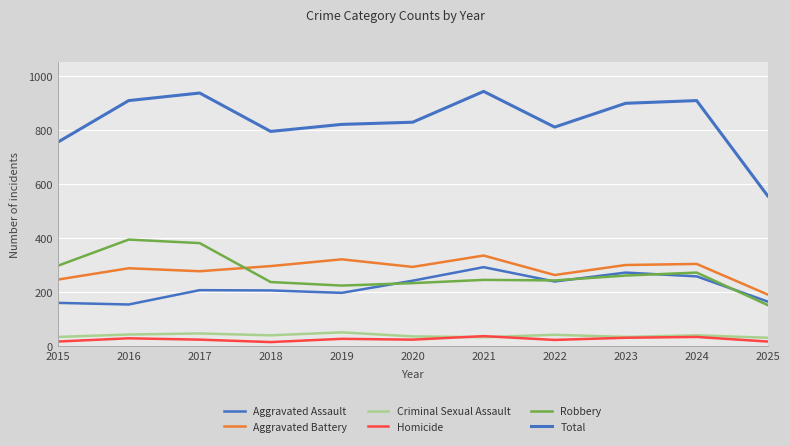

True or false: Criminal Sexual Assault and Robbery intersect in this chart.

False